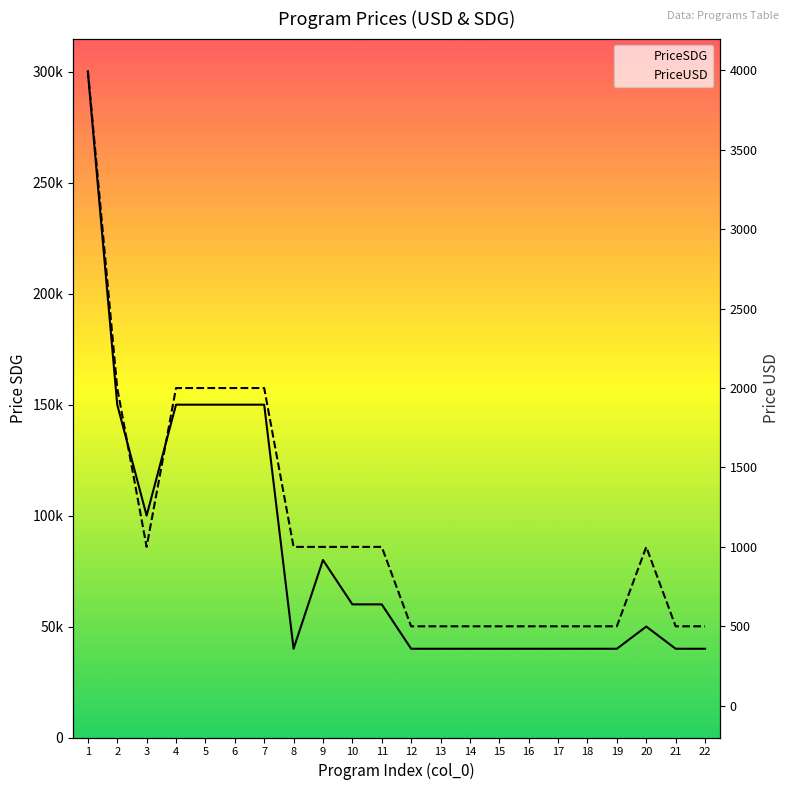

What is the minimum value for PriceUSD?

500